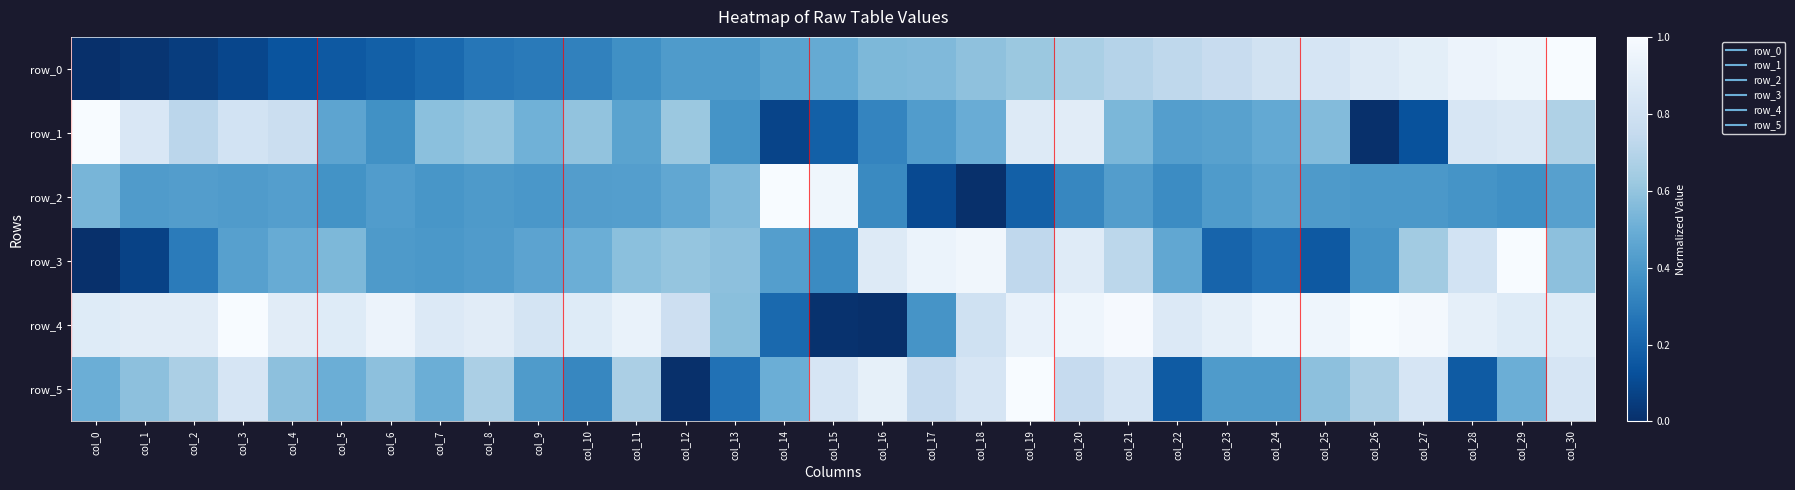

How many data points in row_4 are above 0?

30